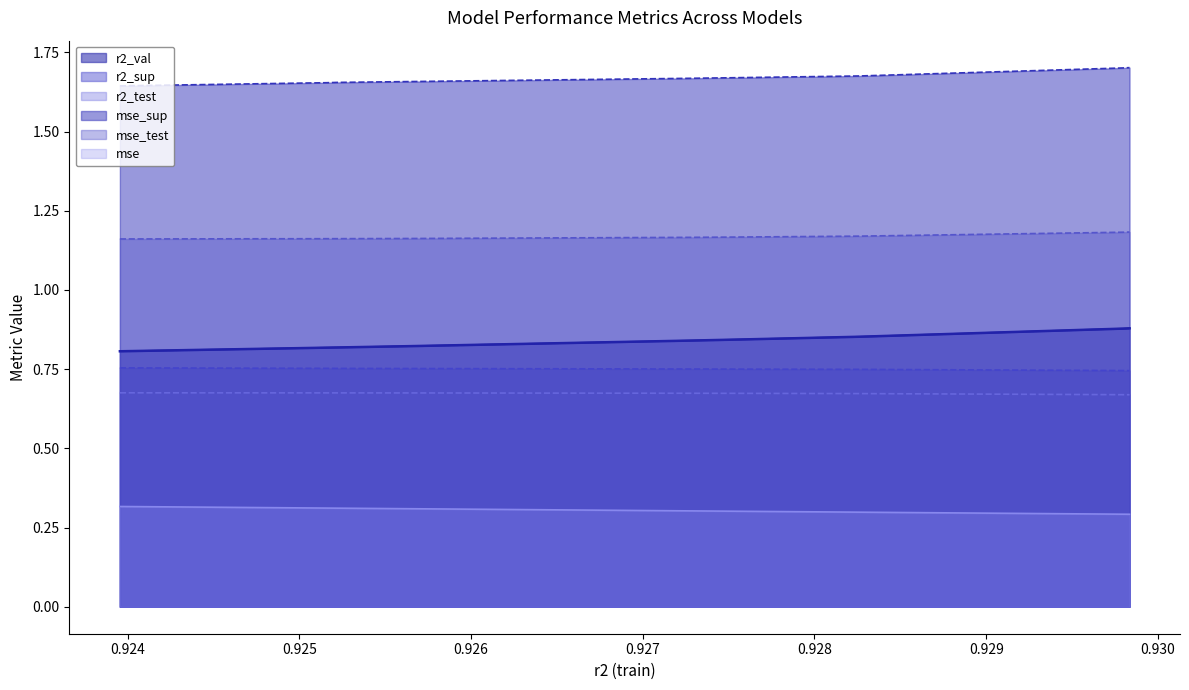

What is the sum of the mse_sup values at model_1_18_0 and model_1_18_6?

3.4